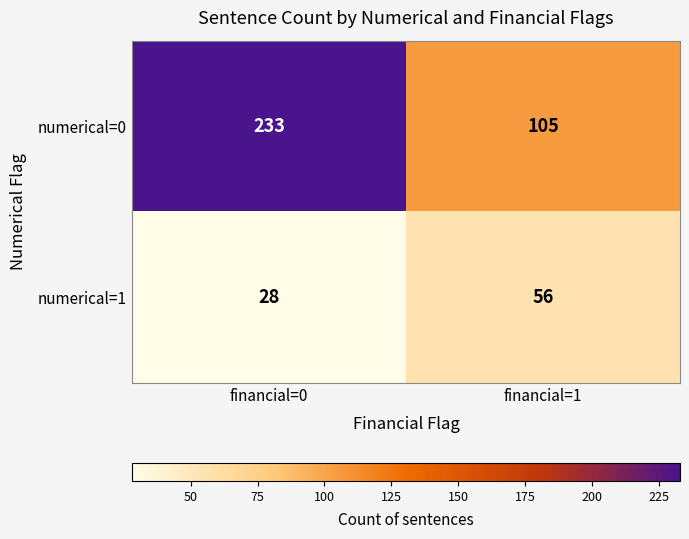

Which category has the highest value across all series?

financial=0